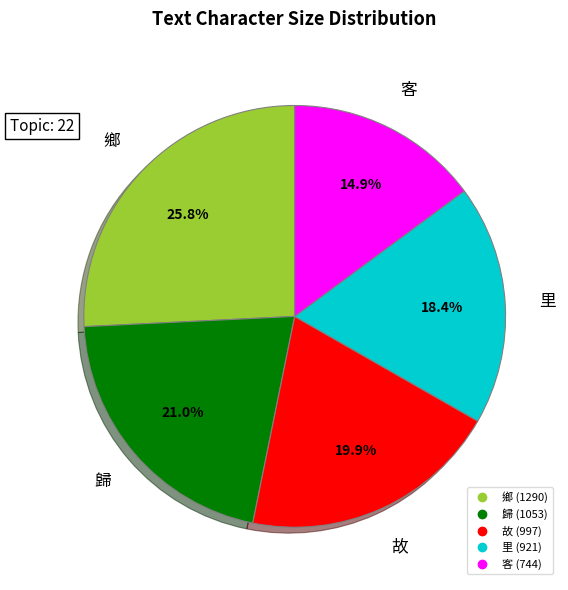

What is the smallest slice in the pie chart?

客